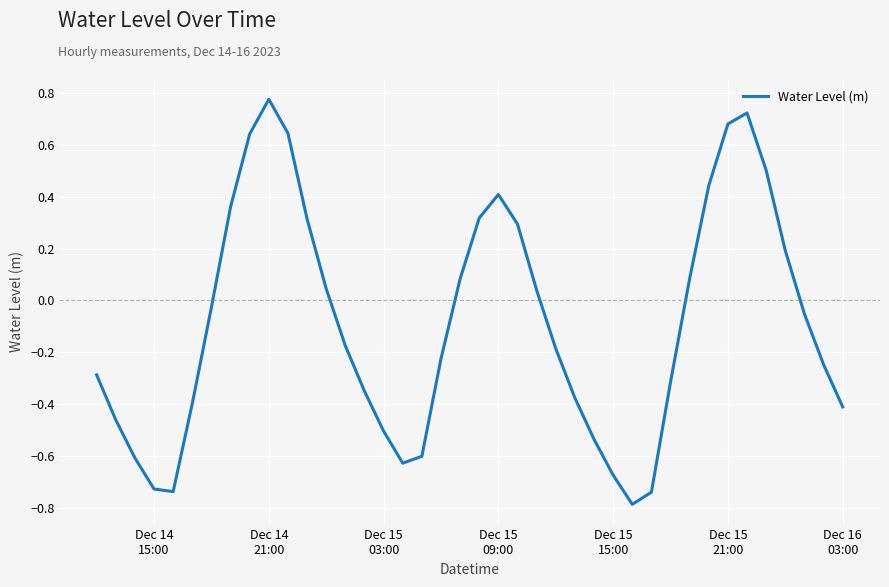

What is the difference between the maximum and minimum values?

1.6